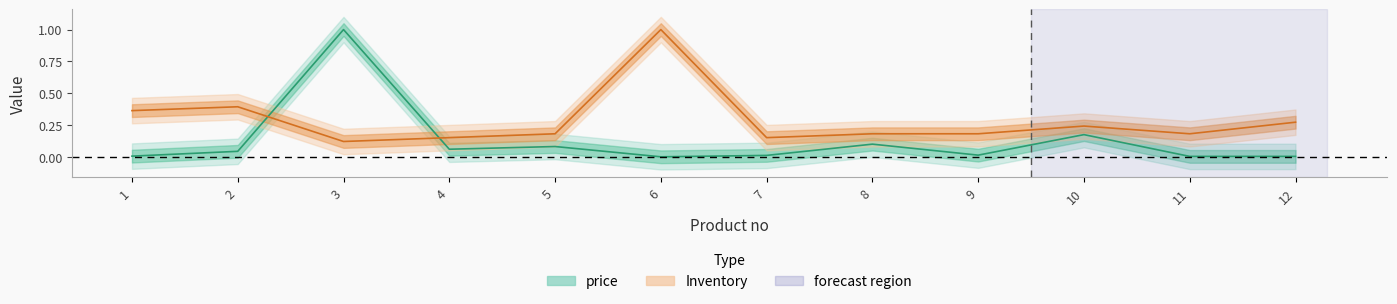

What is the value of the price point at the 4th from the left?

0.1